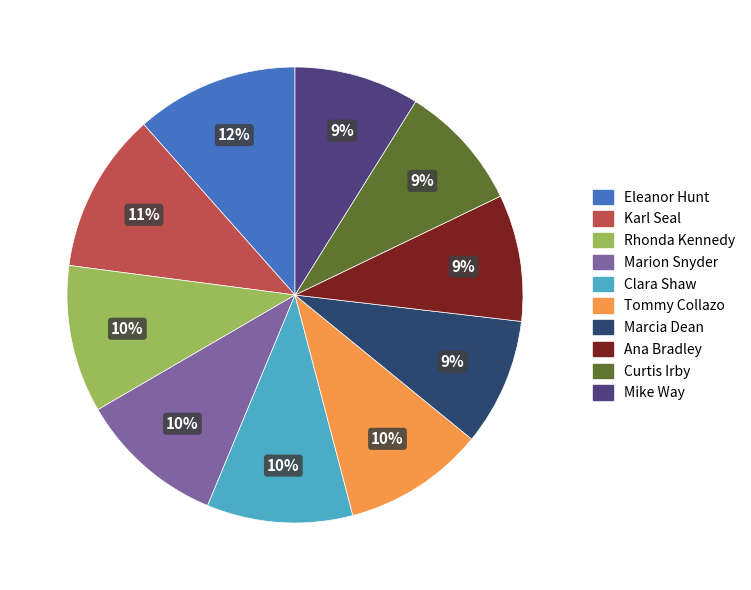

The Tommy Collazo slice represents 10% of the pie. True or false?

True